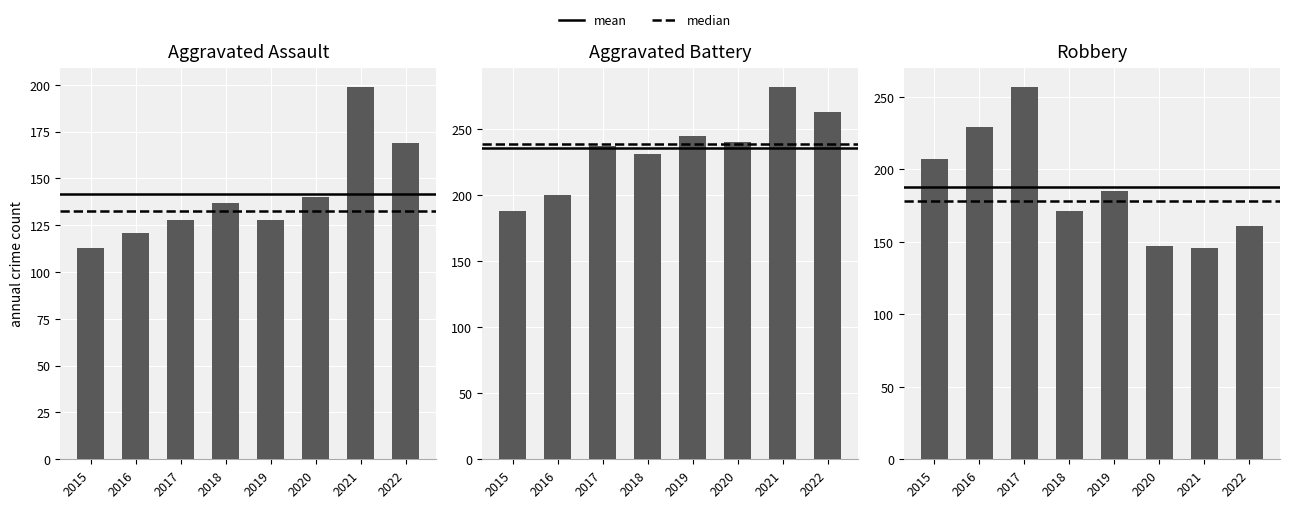

Rank the series by their maximum value, from lowest to highest.

Aggravated Assault, Robbery, Aggravated Battery